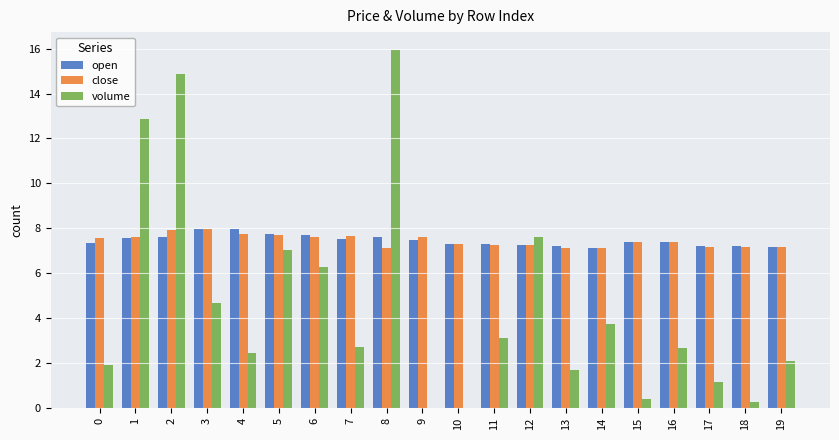

Which series changed the most between 1 and 12?

volume